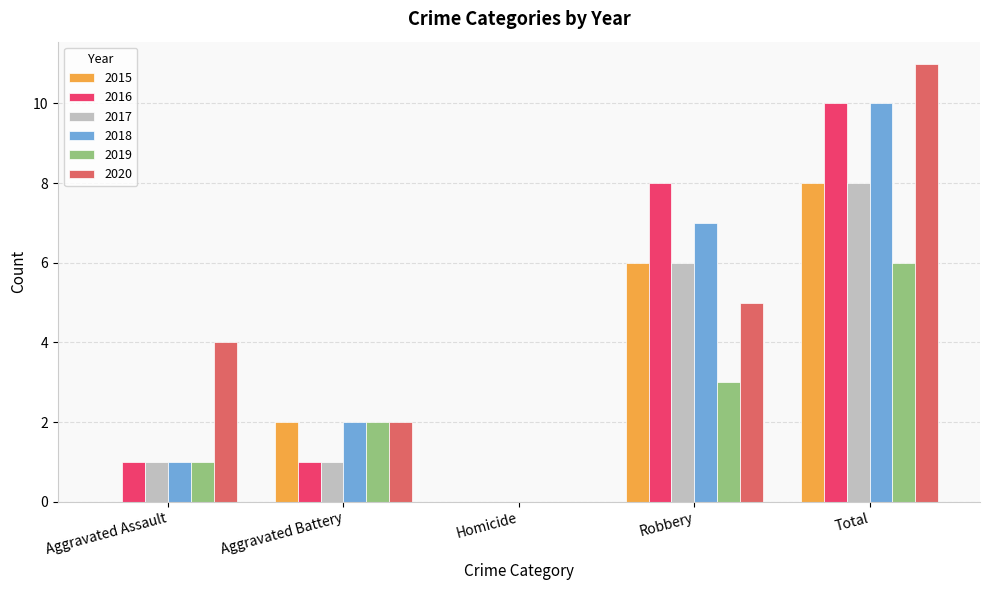

What is the total value across all series at Robbery?

35